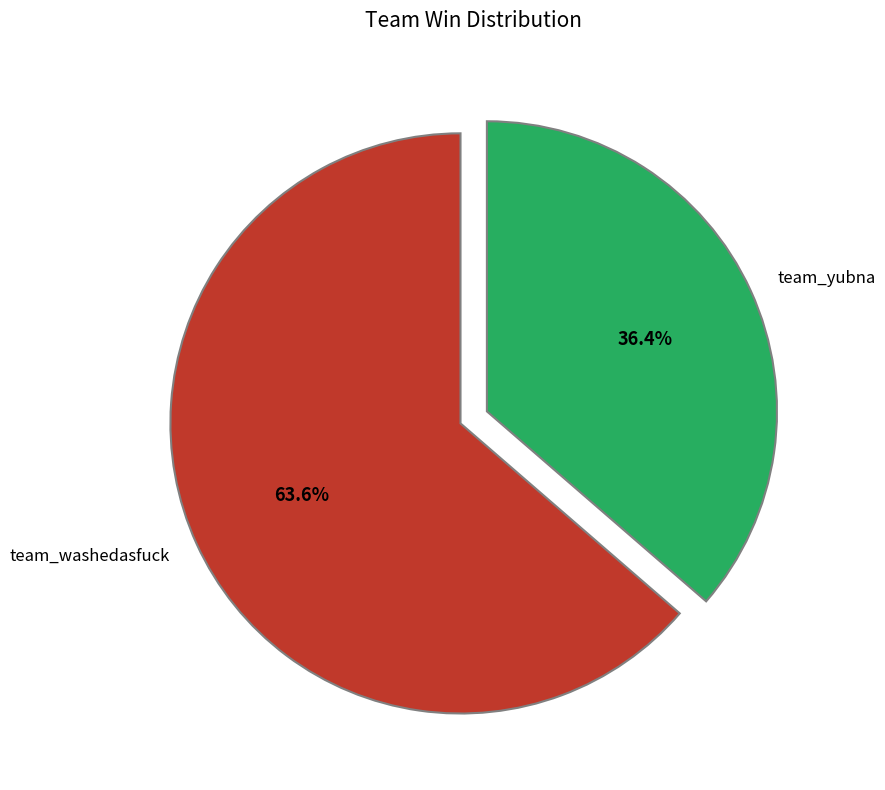

To the nearest percent, what is the average slice percentage?

50%